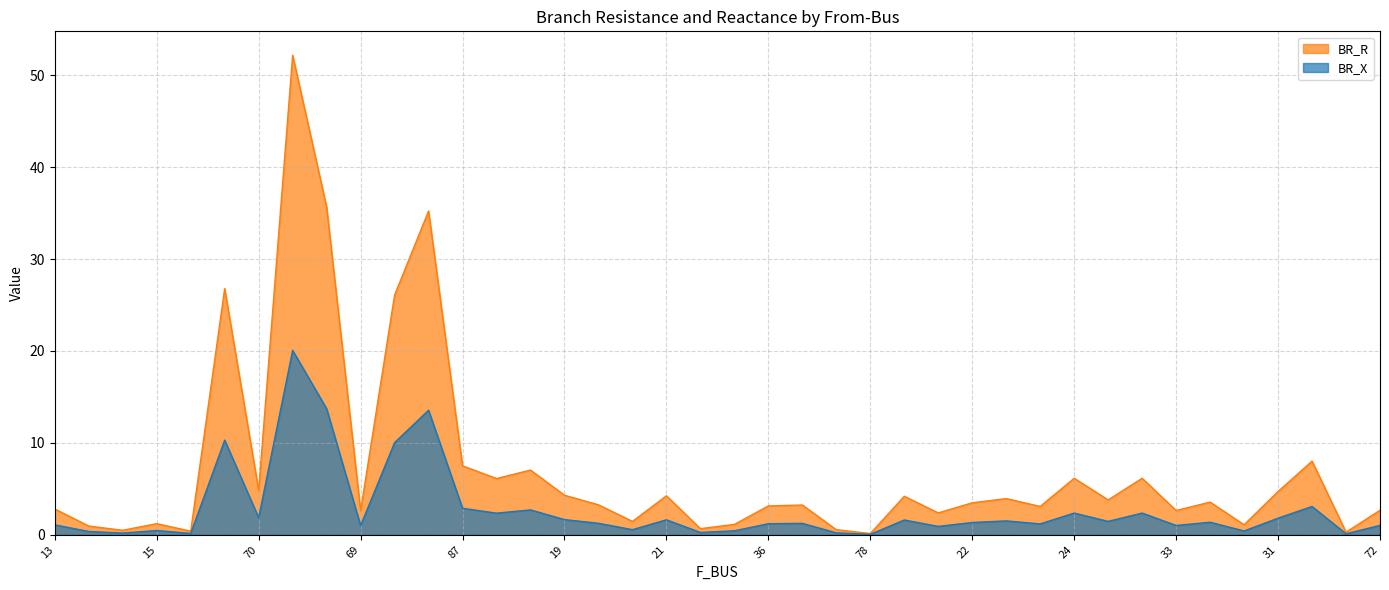

What is the sum of the BR_R values at 36 and 31?

7.9